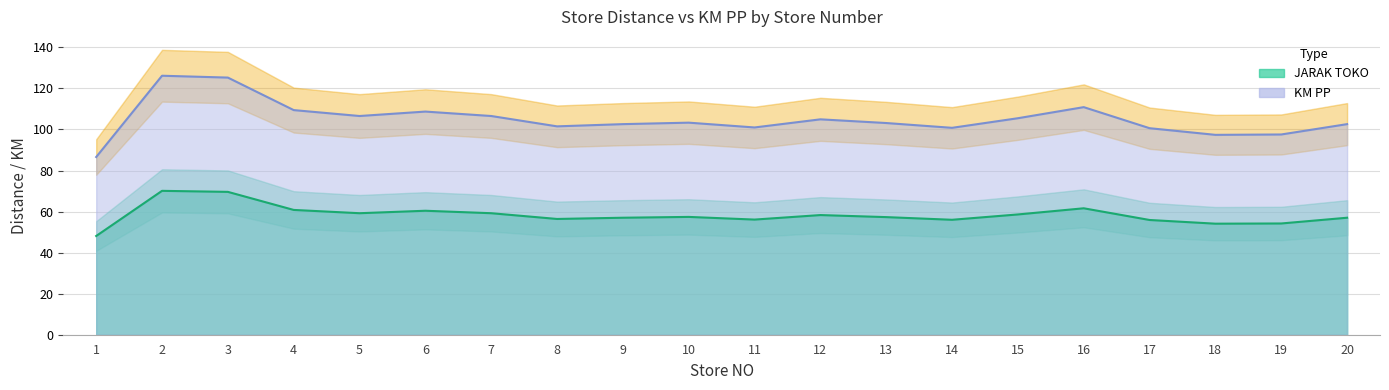

At which category is the sum across all series the highest?

2